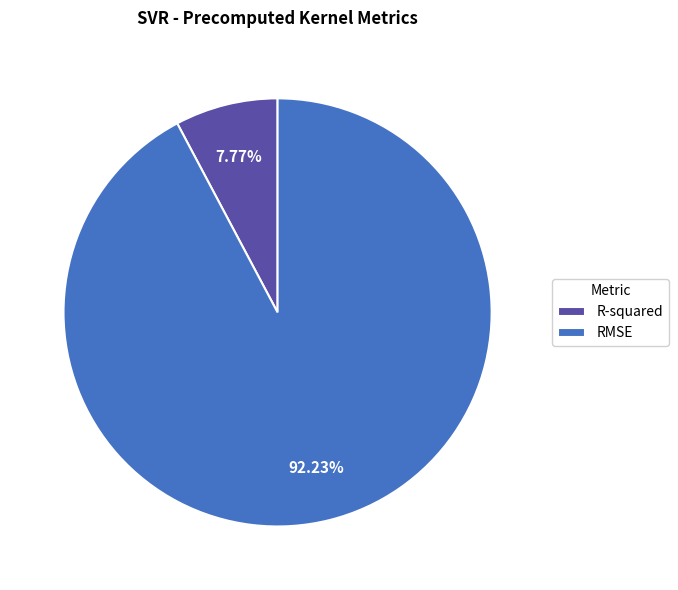

To the nearest percent, what percentage of the pie is RMSE?

92%